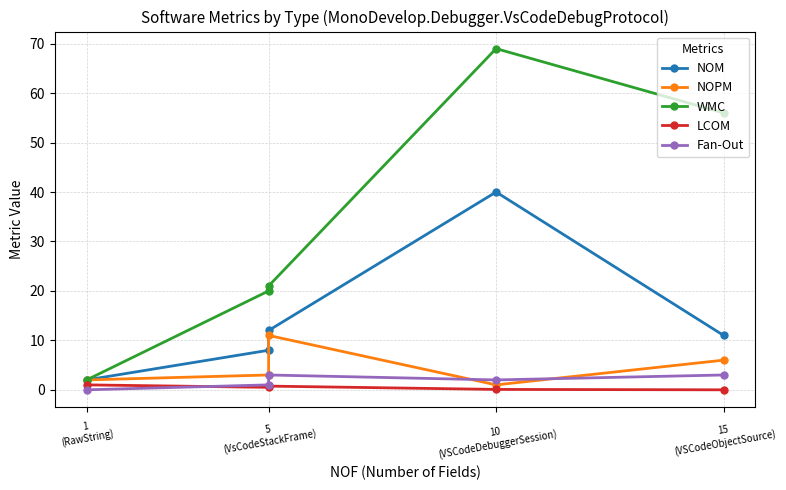

What is the approximate value of LCOM at 1
(RawString)?

1.0